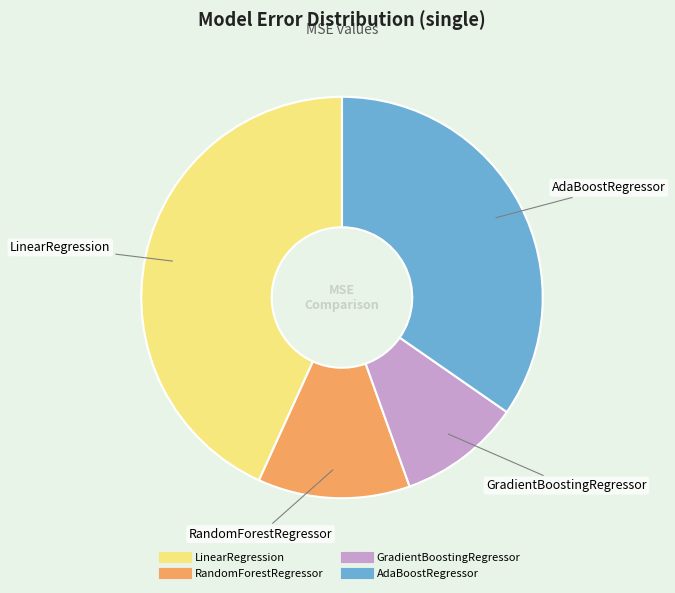

Rank the categories by value from lowest to highest.

GradientBoostingRegressor, RandomForestRegressor, AdaBoostRegressor, LinearRegression